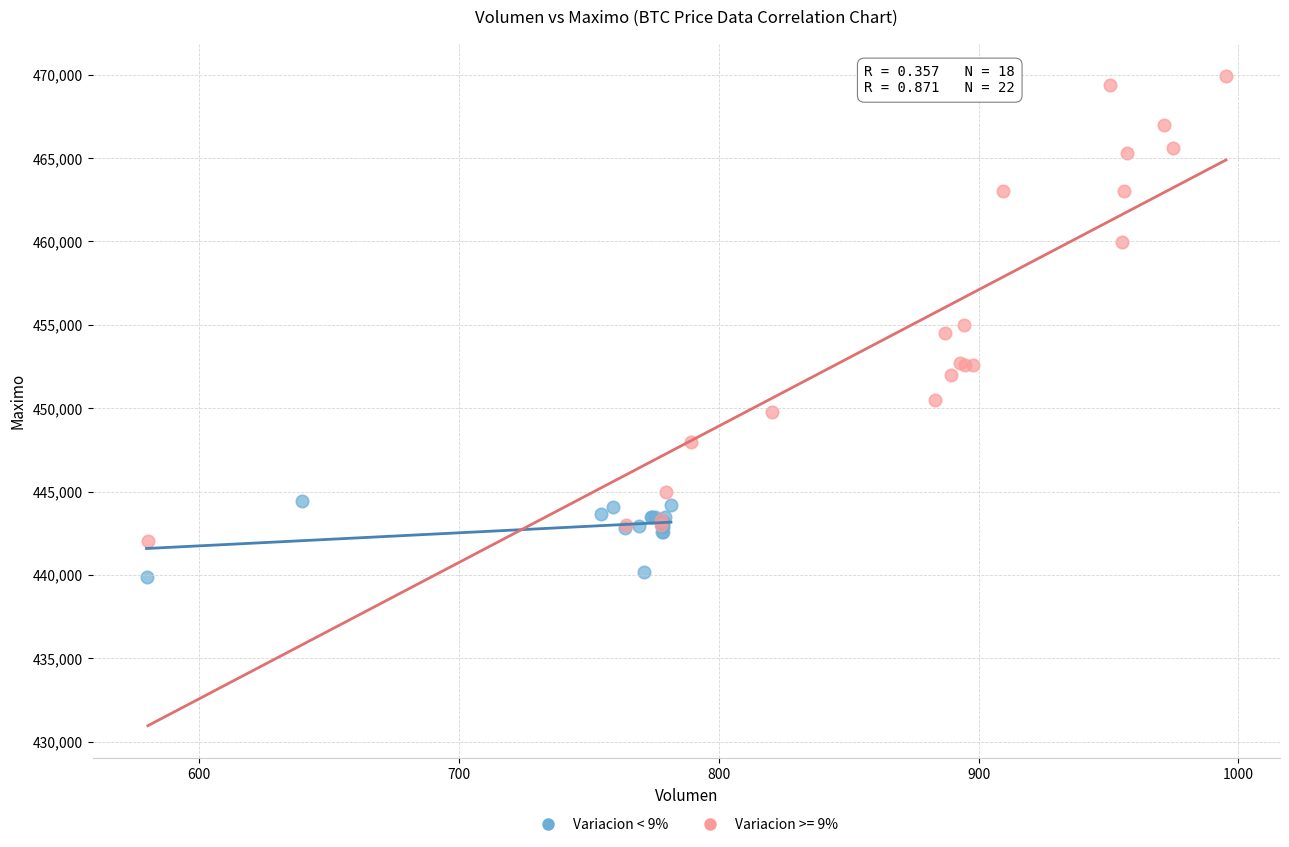

Which series reaches the minimum Y coordinate?

Variacion < 9%